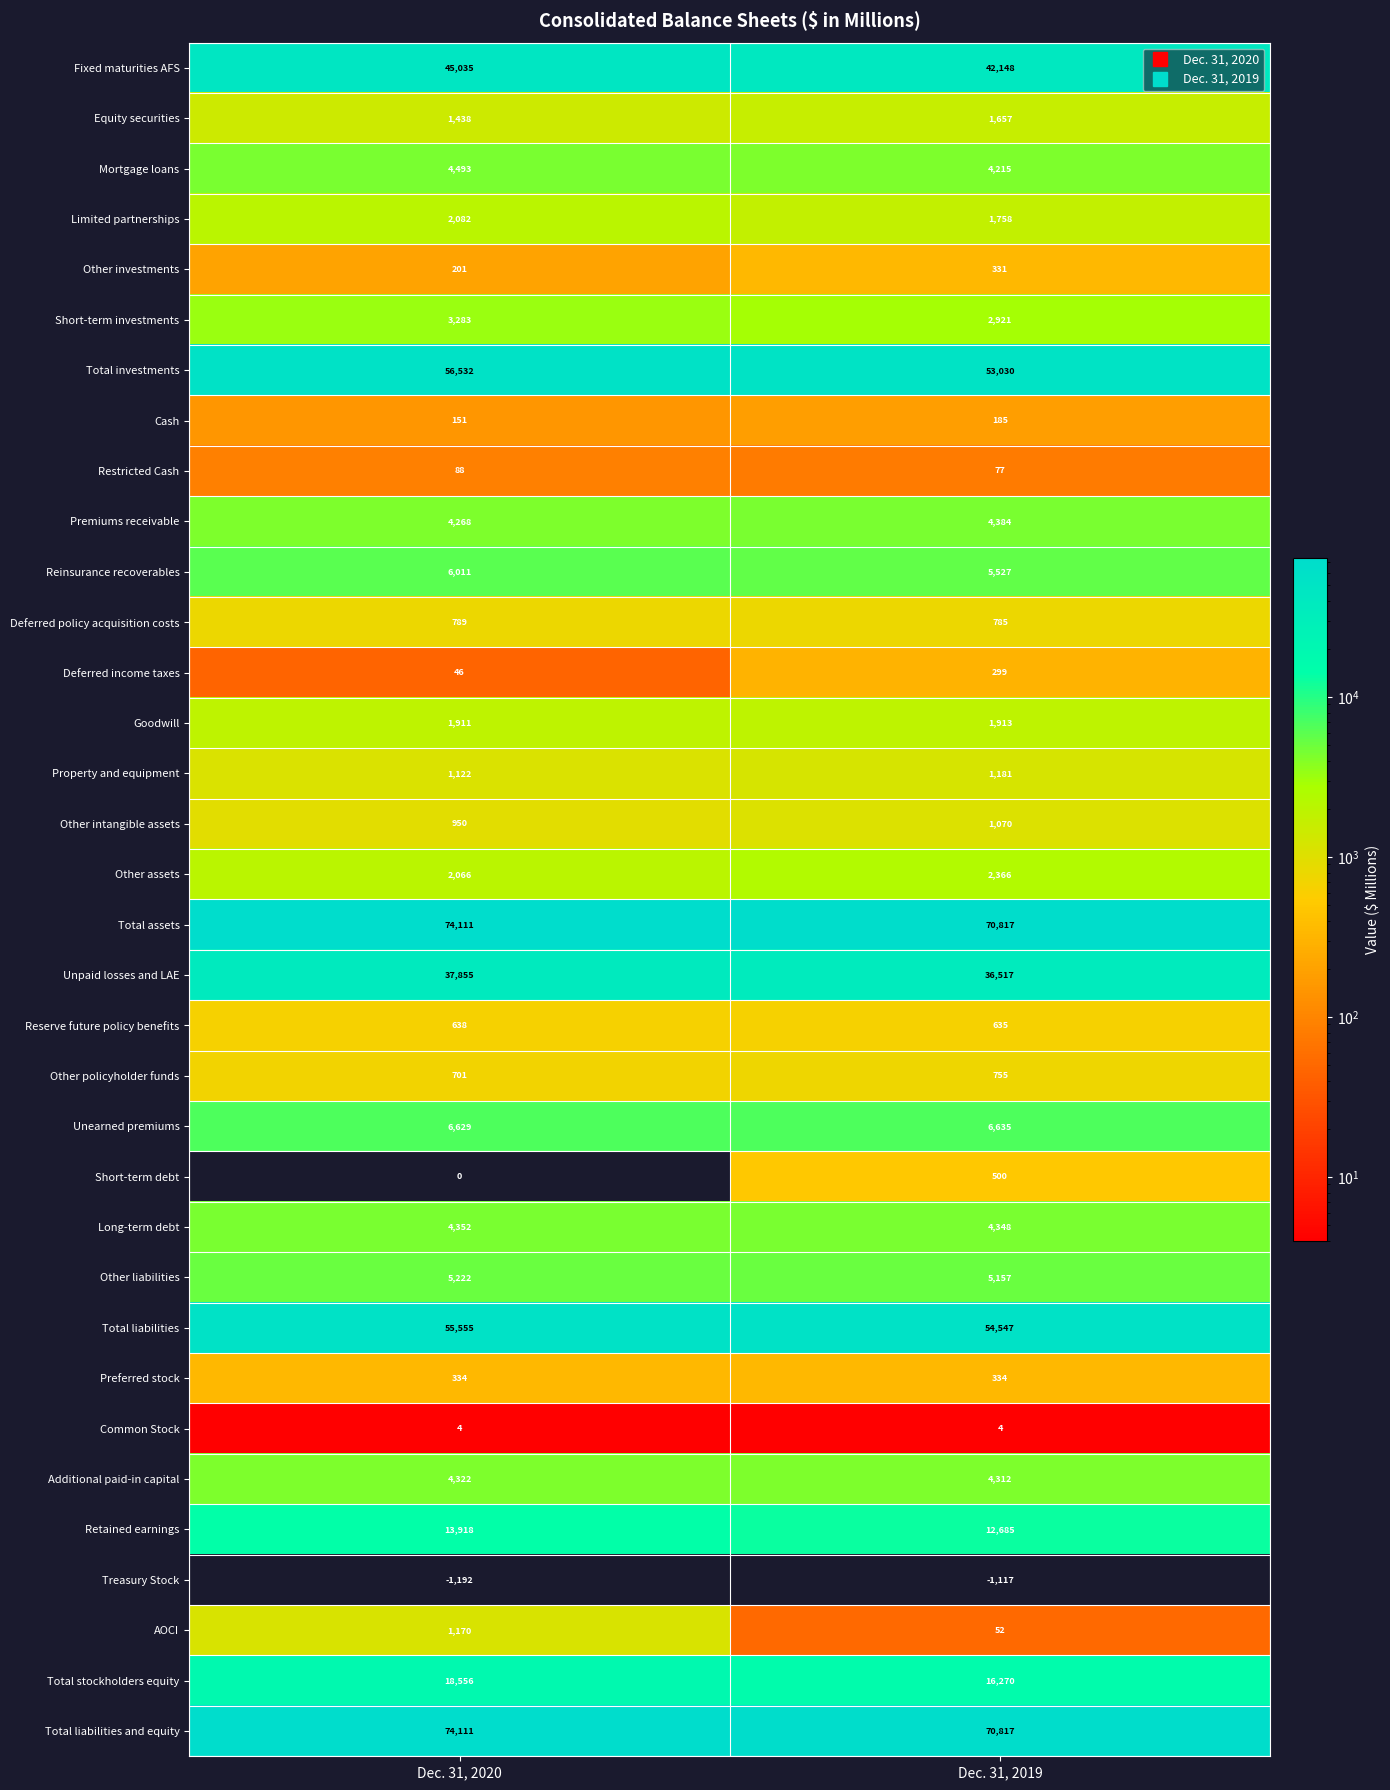

List the labels in order of Total stockholders equity value, smallest first.

Dec. 31, 2019, Dec. 31, 2020